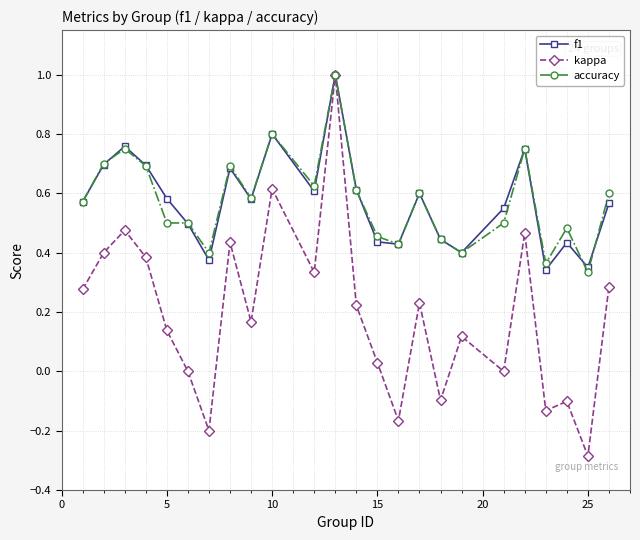

Which series has the largest range (max minus min)?

kappa